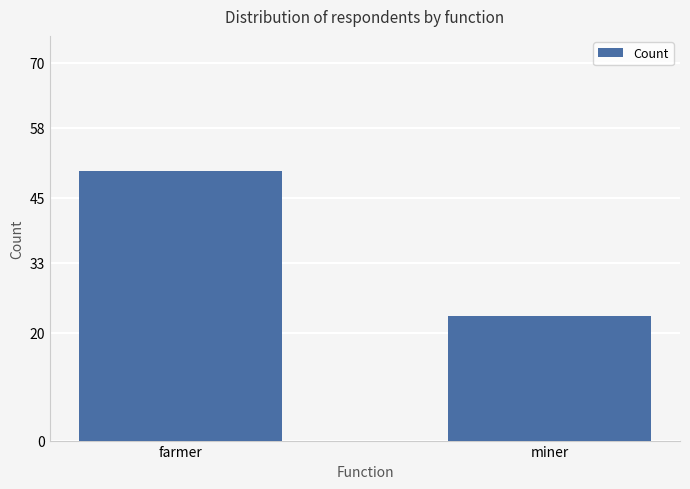

What is the smallest value displayed?

23